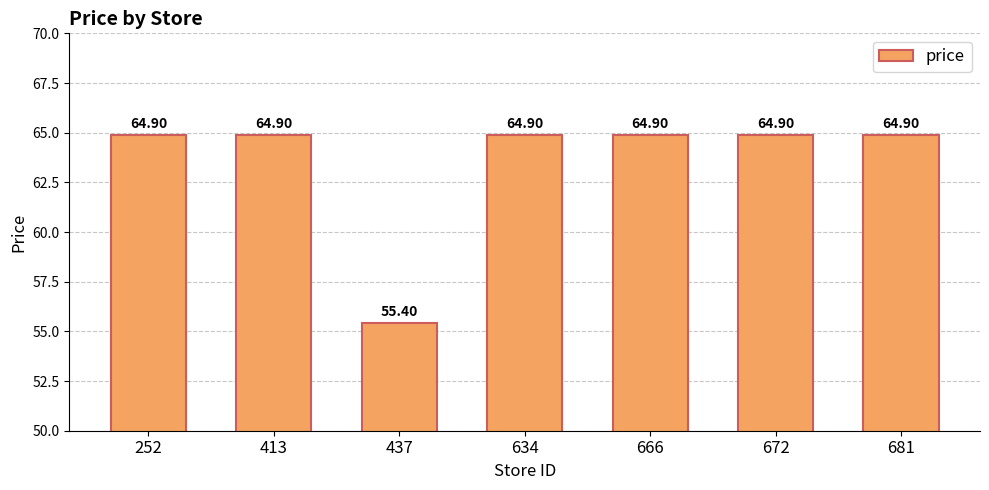

Is it true that the value at 437 is 55.4?

True